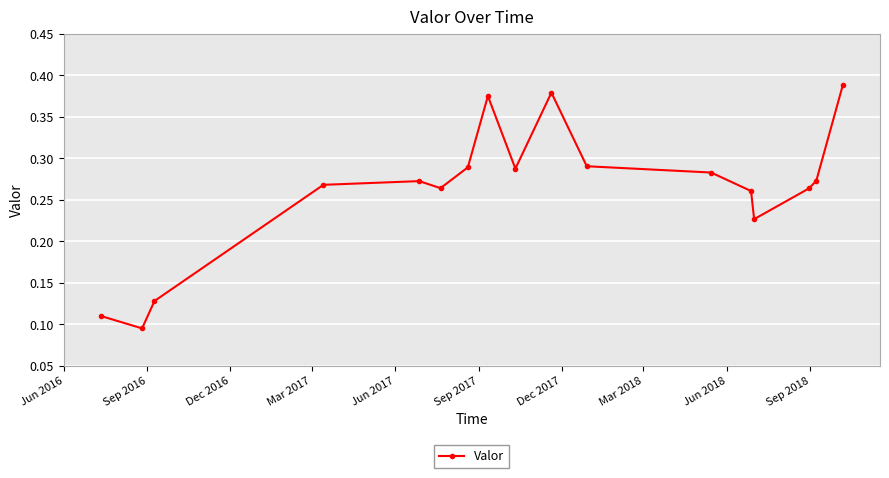

How many values are between 0 and 1?

17